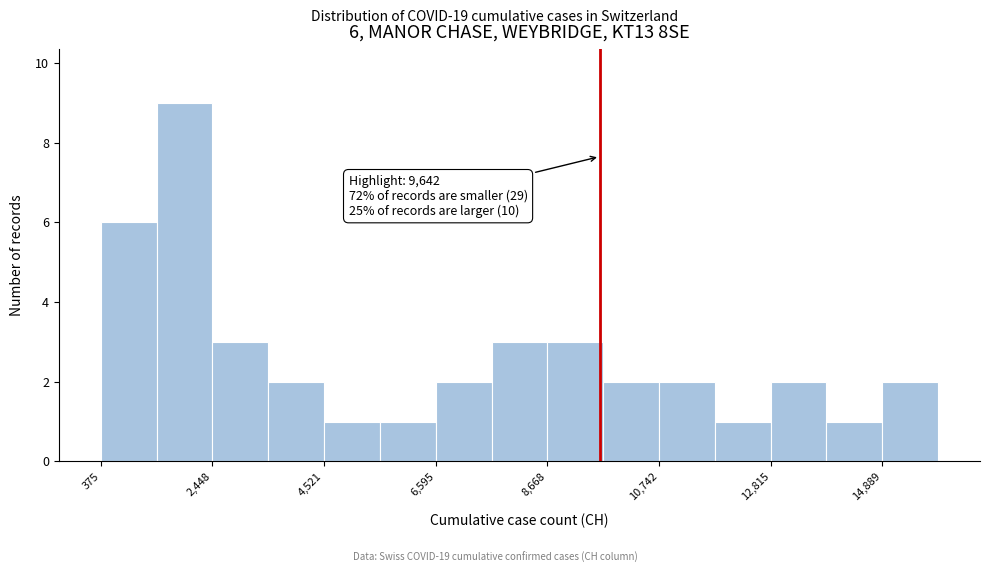

Read against the x-axis, roughly where is the centre of the tallest bar?

2000